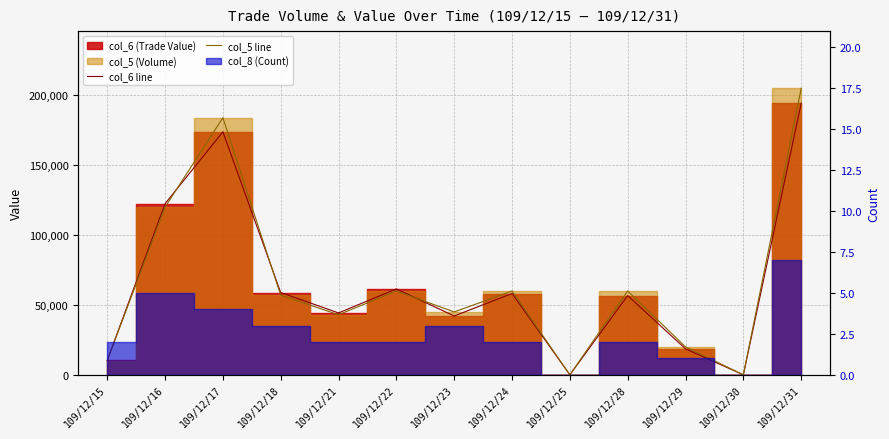

In col_6 line, how many points are higher than both neighbors (excluding endpoints)?

4